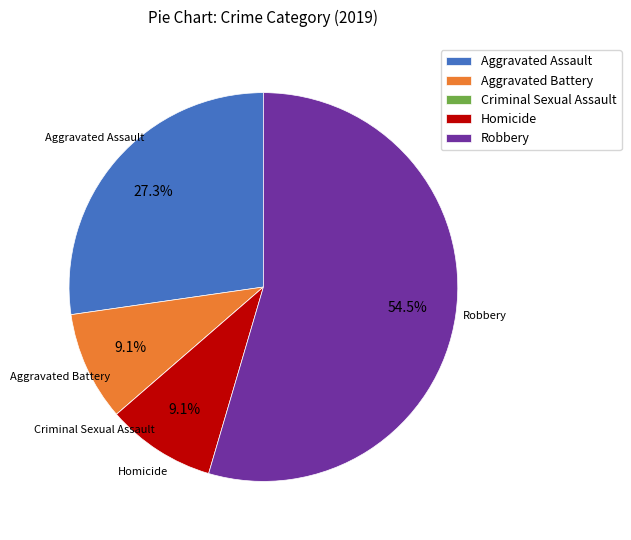

Approximately how many times larger is the value at Aggravated Battery compared to Robbery?

0.2